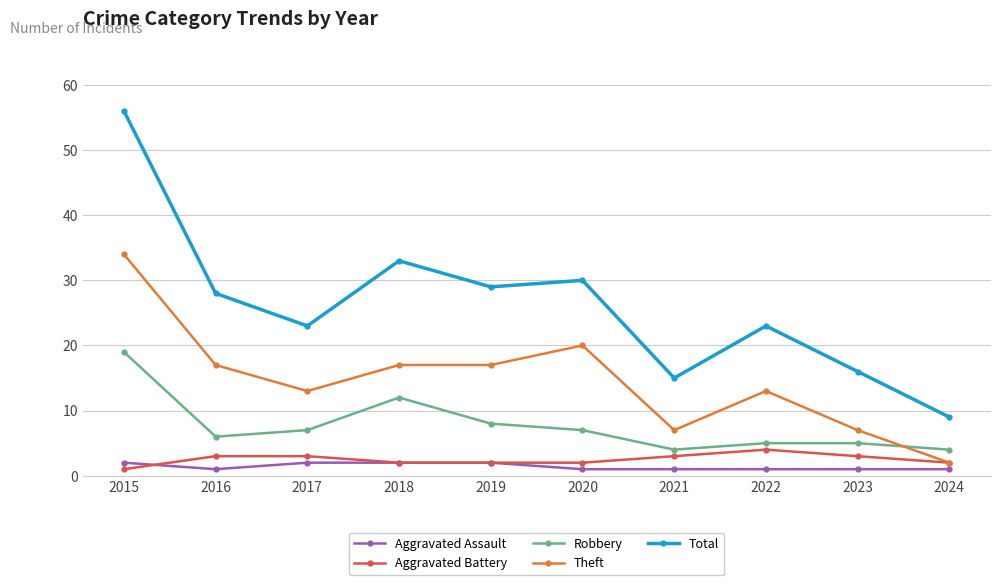

The Theft series shows 17 at 2018. True or false?

True